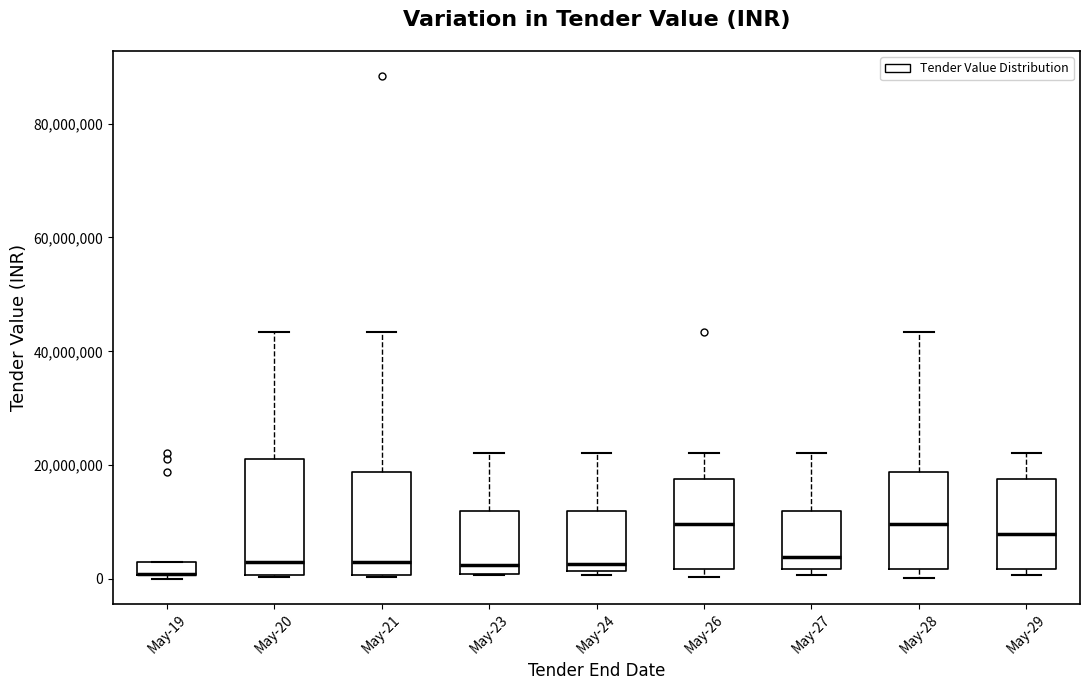

Comparing the boxes themselves (not the whiskers), which one is the tallest?

May-20